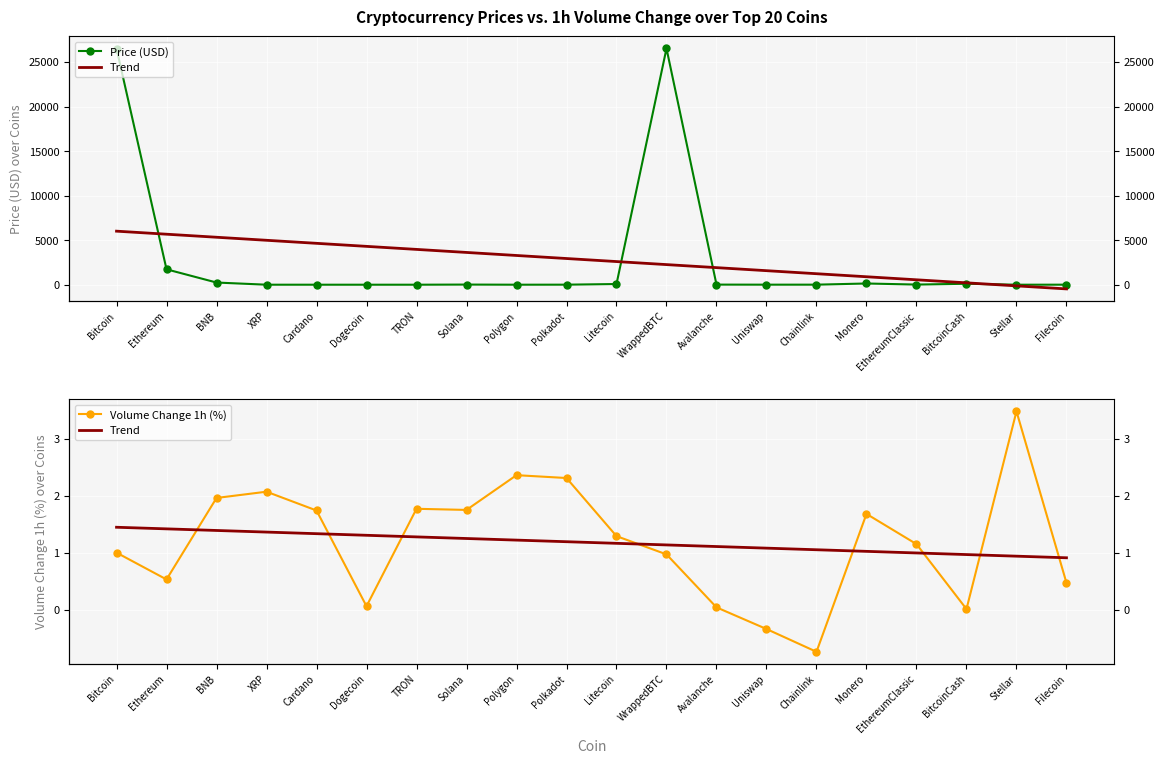

What is the lowest value of the Trend series?

0.9